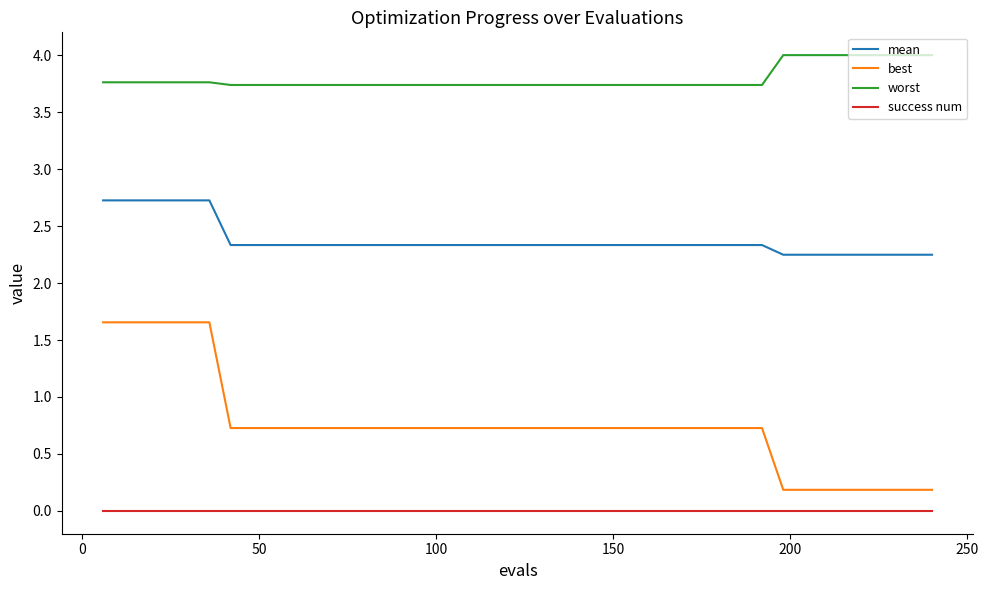

True or false: mean and best cross at least once.

False